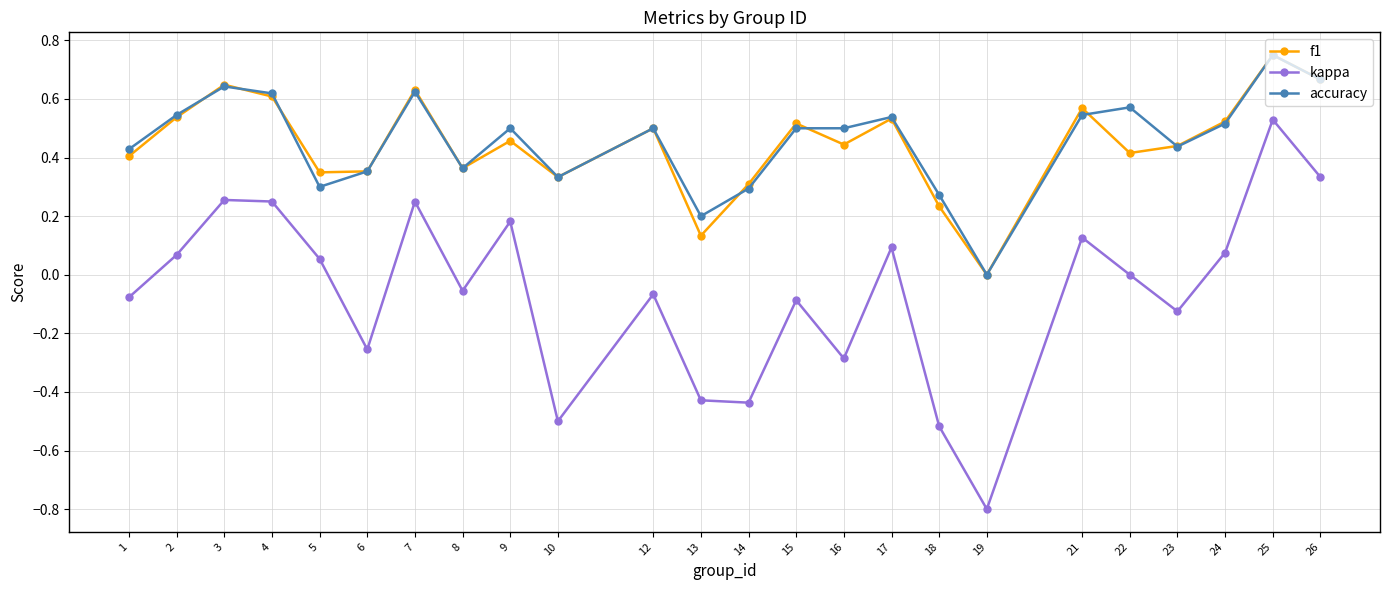

Where does the kappa series first go above 0?

2